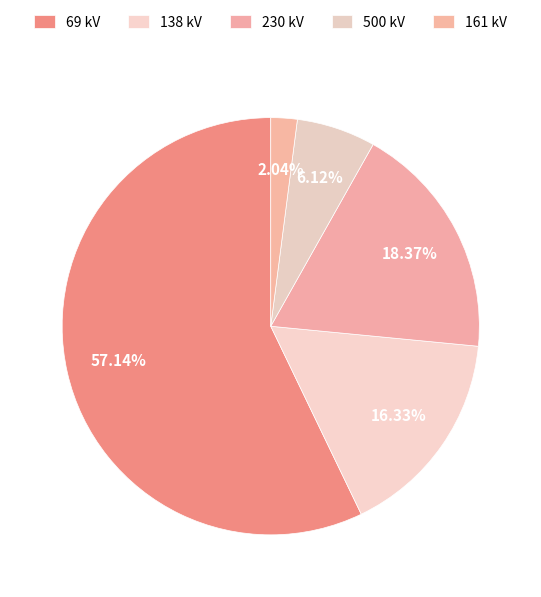

How much of the chart is everything except 69 kV?

42.9%